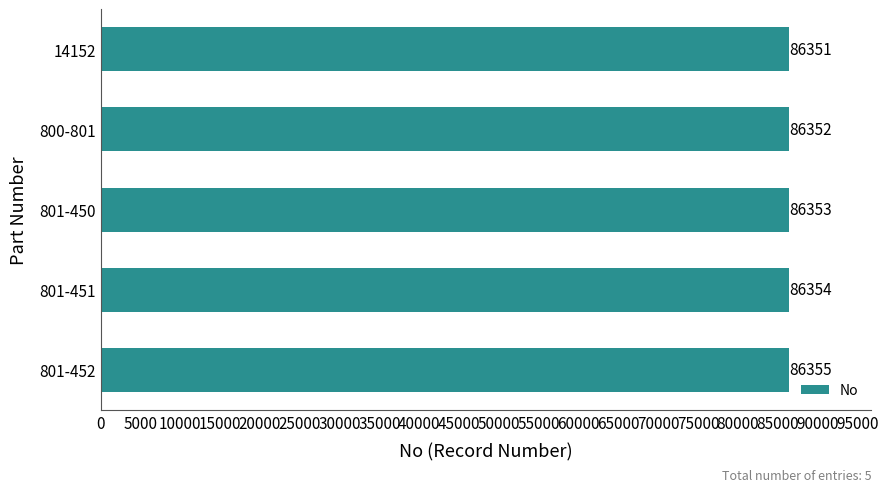

Is it true that the value at 801-452 is 26147?

False